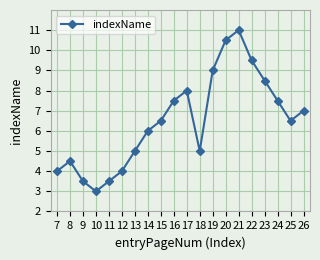

What is the sum of the values at 13 and 7?

9.0